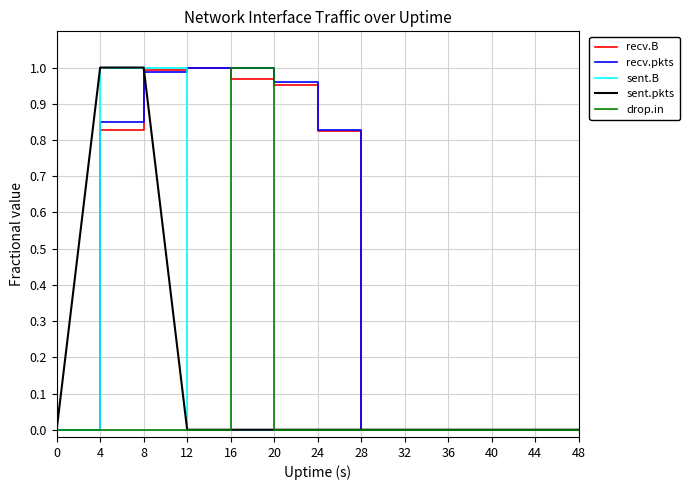

How many lines are shown in the chart?

5